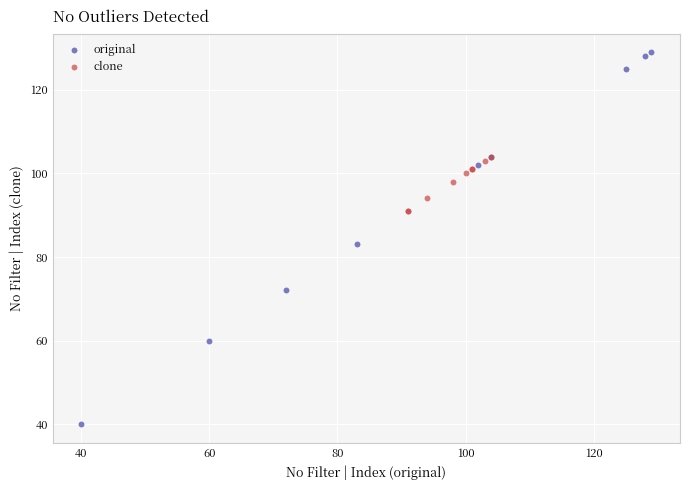

What are all the series names shown in the legend?

original, clone